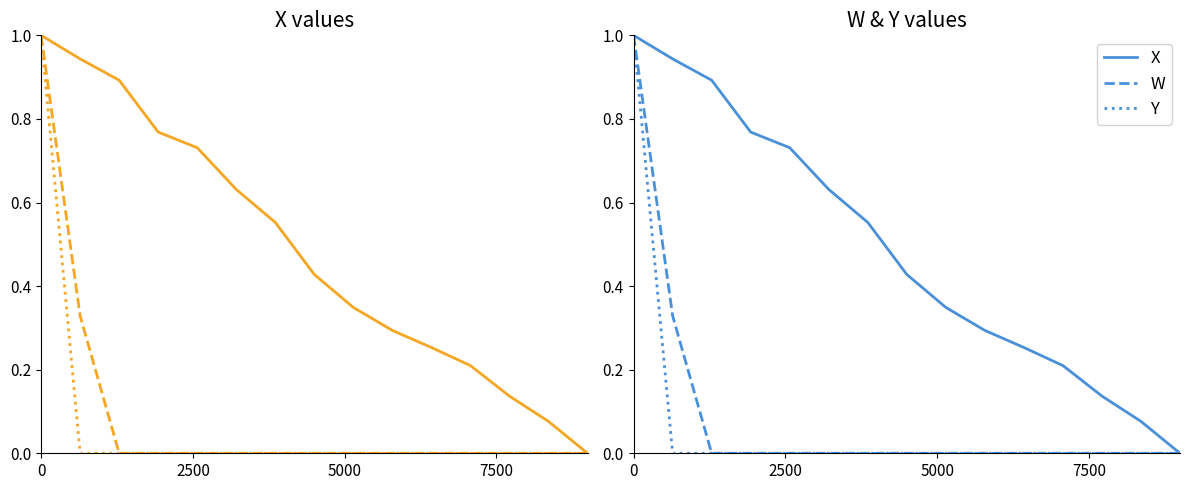

True or false: X and W intersect in this chart.

False